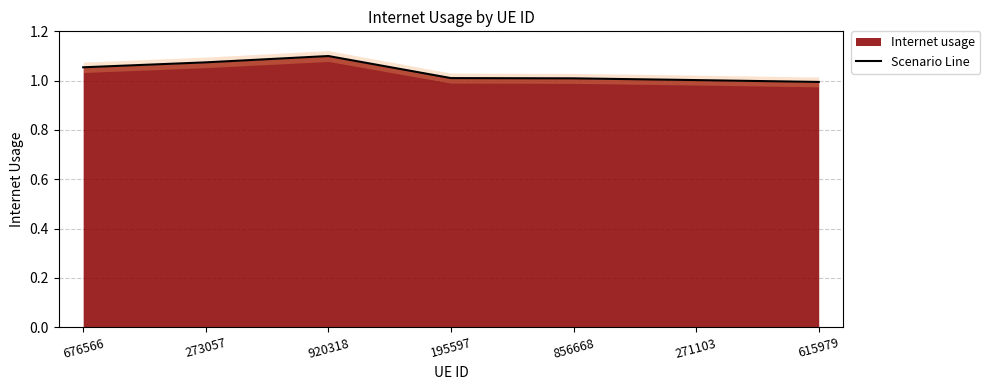

How many lines are shown in the chart?

1